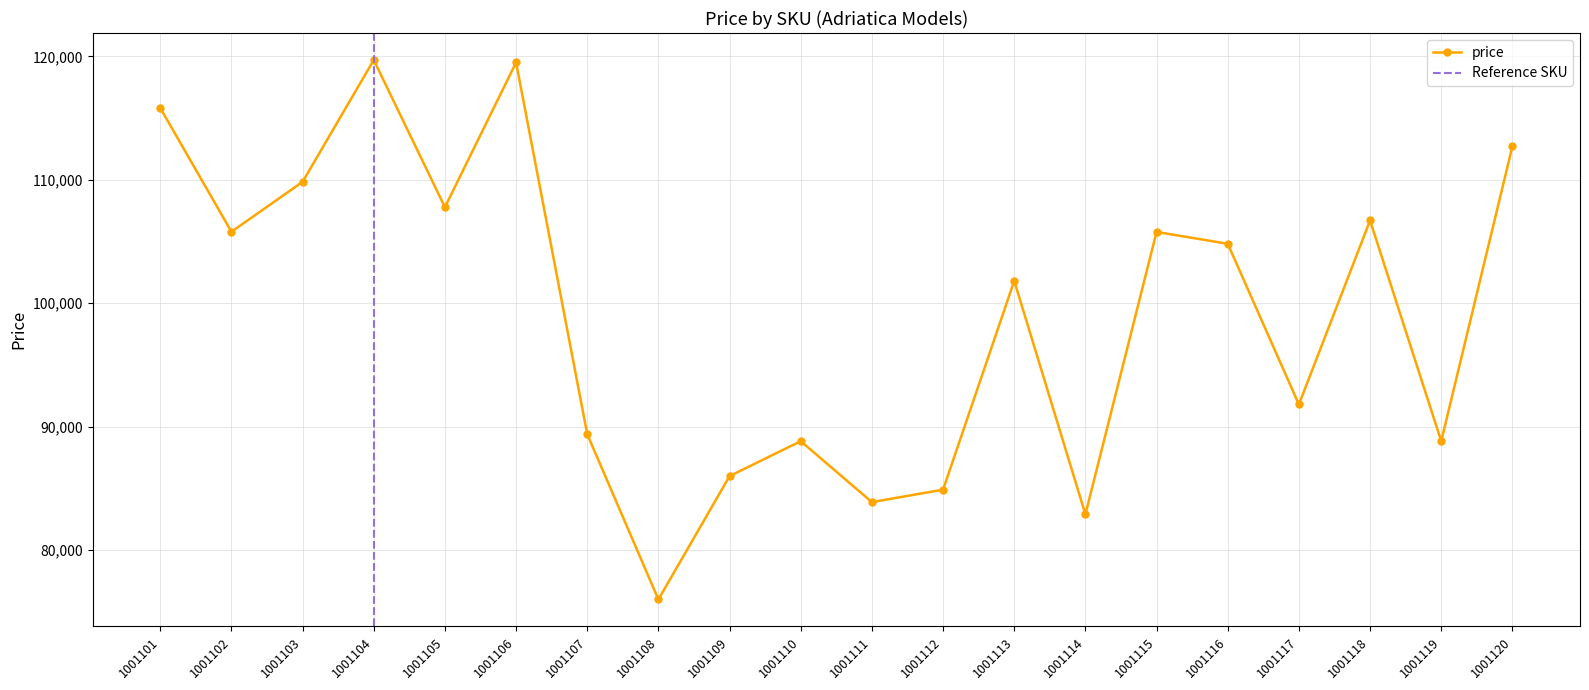

What is the difference between the values at 1001102 and 1001118?

911